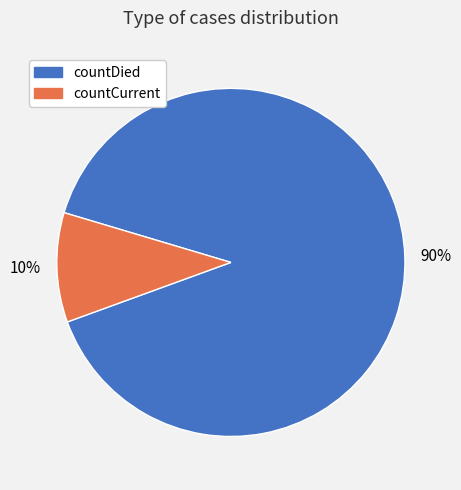

Do countDied and countCurrent together represent more than half of the pie?

Yes